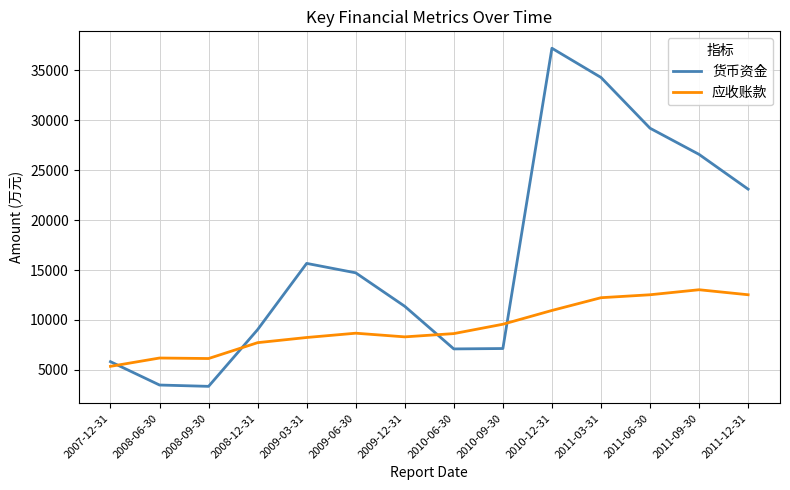

Which series has the largest range (max minus min)?

货币资金